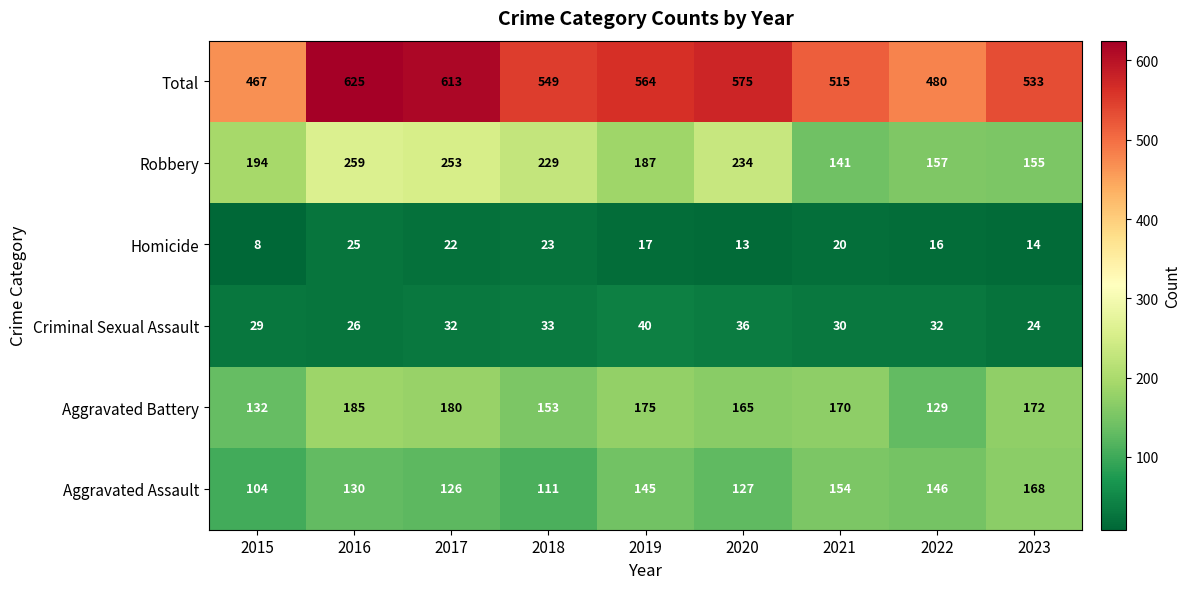

How many series are shown in this chart?

6